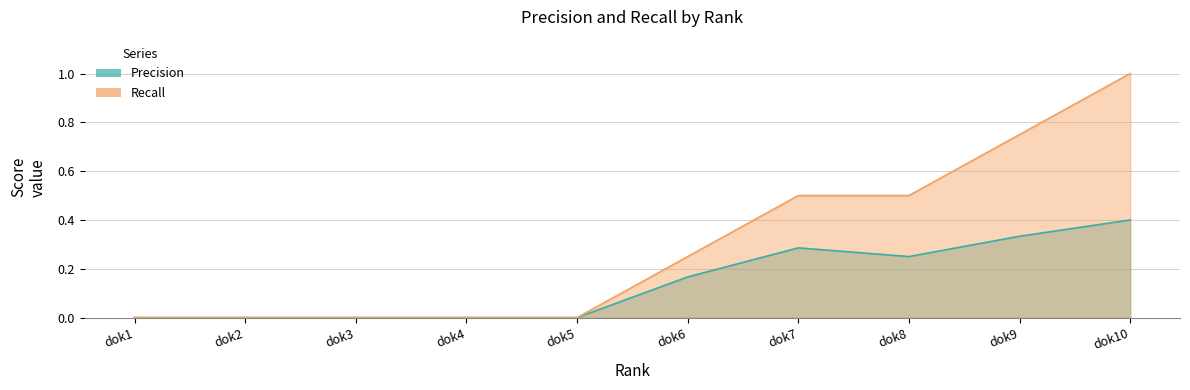

True or false: Recall has more than 2 points higher than both neighbors.

False